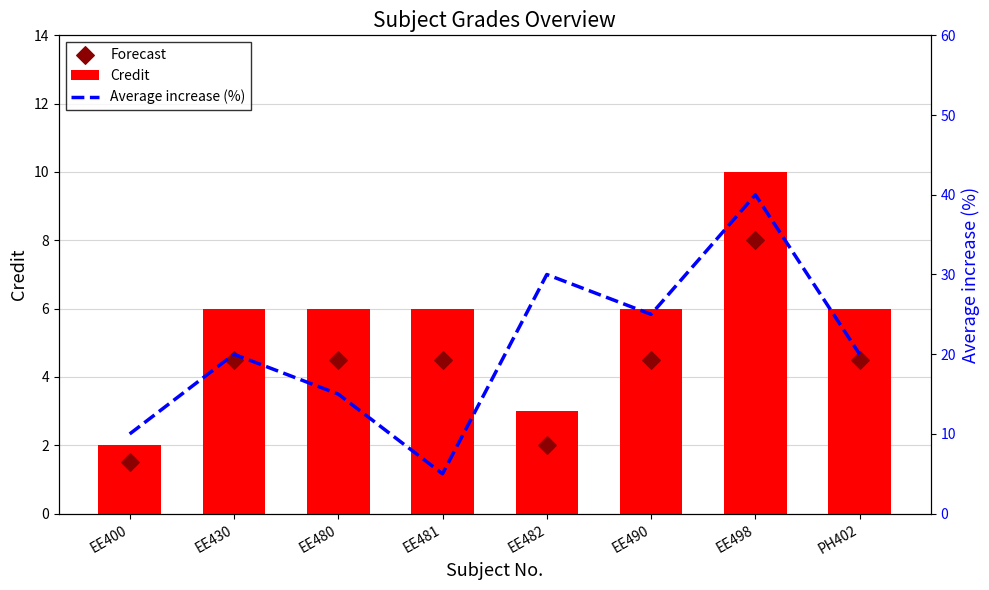

At how many categories does at least one series exceed 36?

1